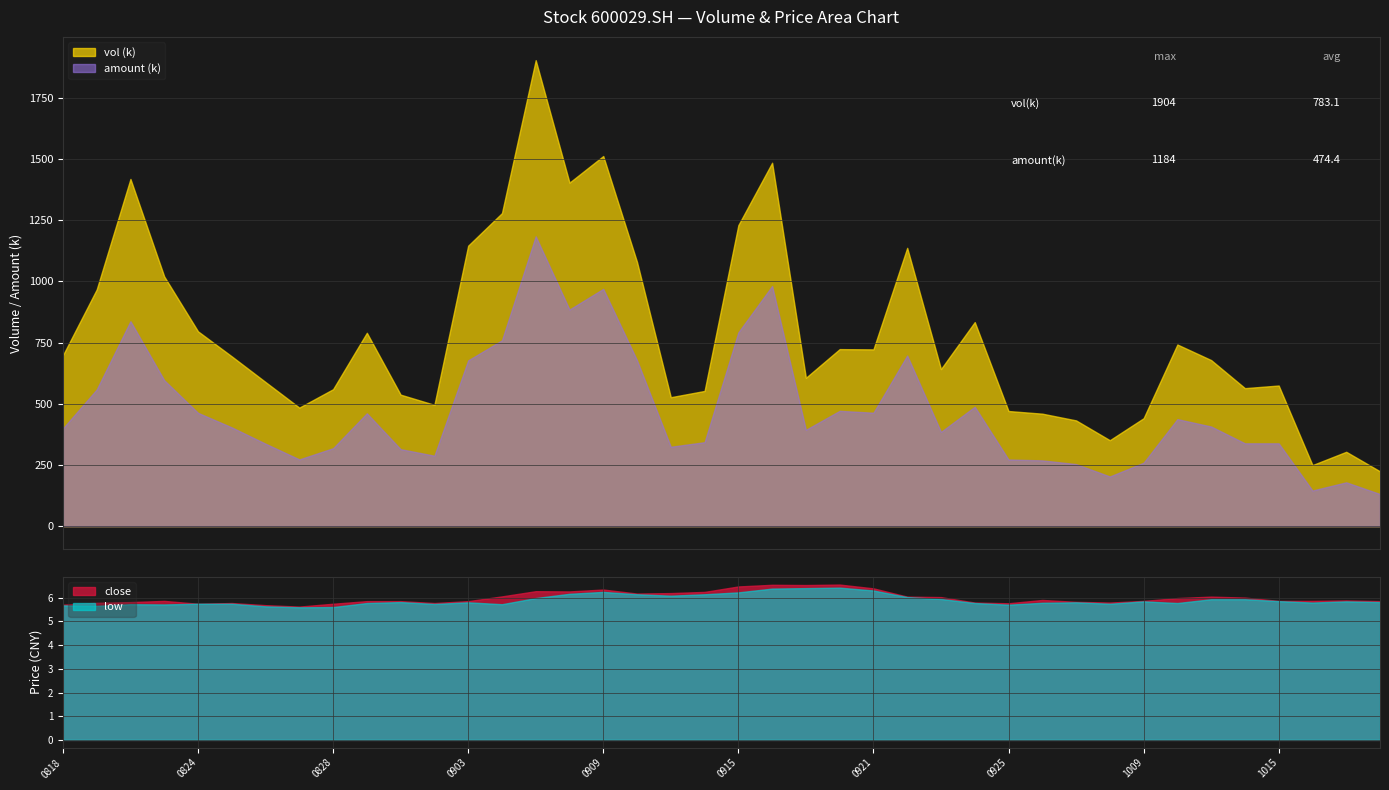

True or false: low and vol intersect in this chart.

False